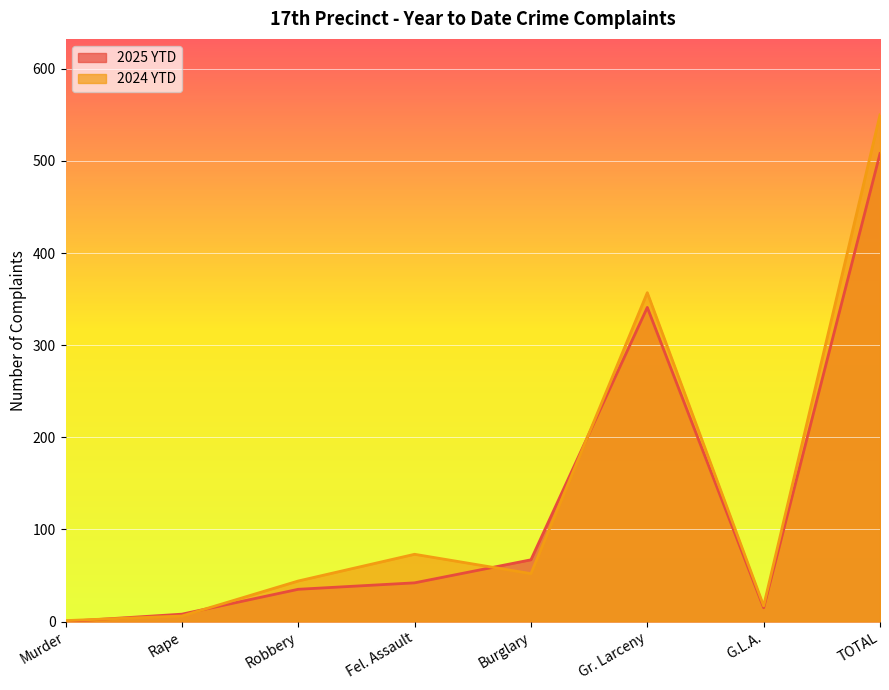

At how many categories does at least one series exceed 100?

2